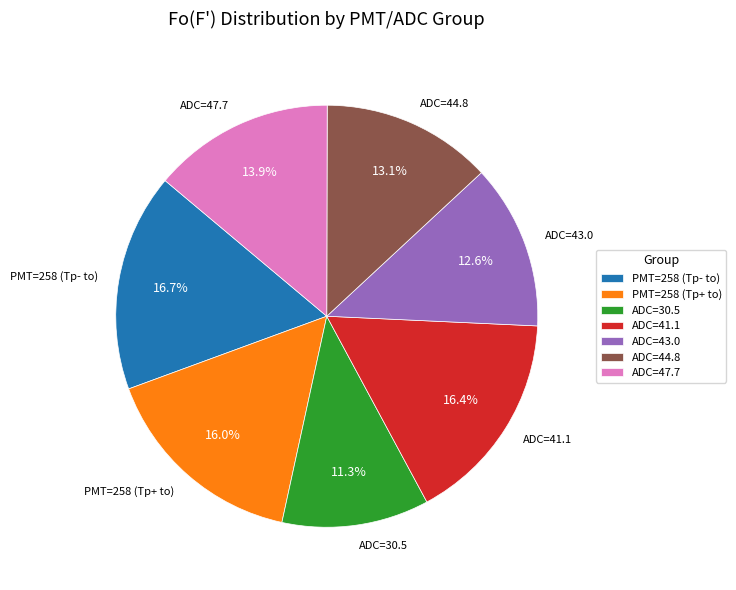

Is there any slice that represents more than half of the pie?

No